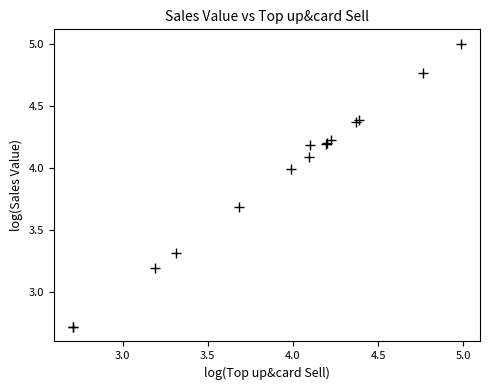

What Y value in the scatter plot is closest to 3?

3.2